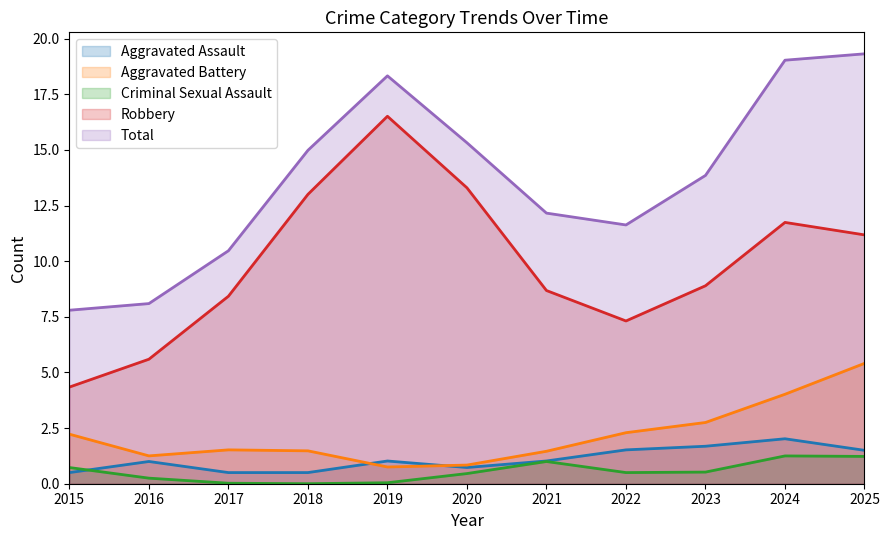

At which label does Robbery reach its peak?

2019